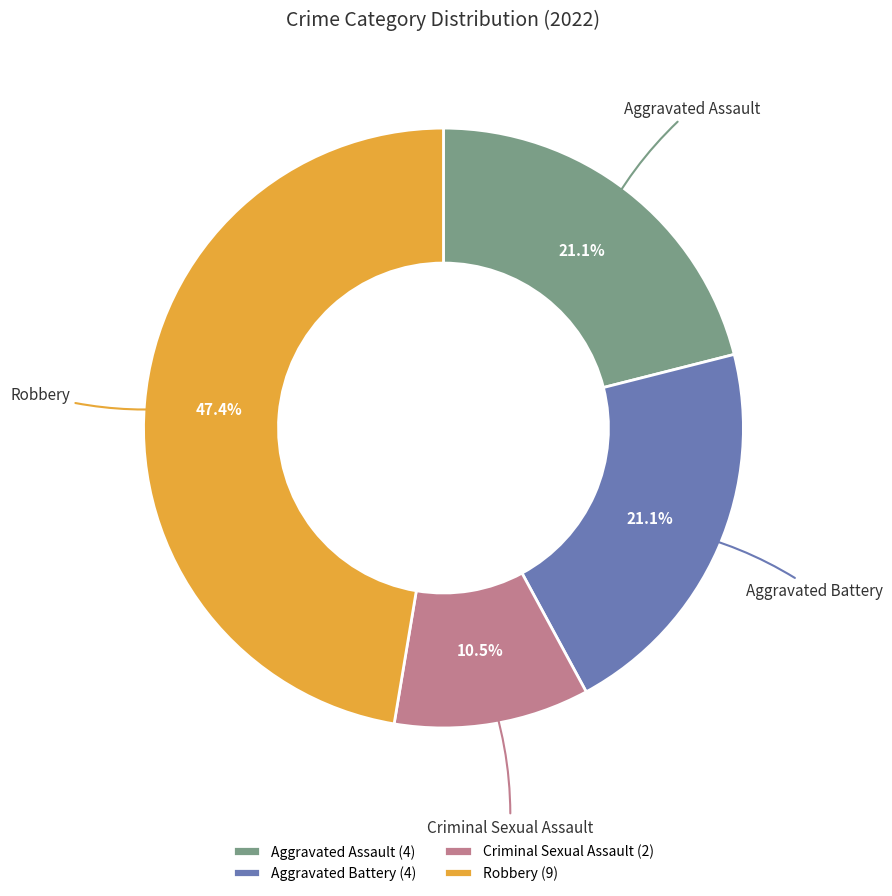

How many slices are in this pie chart?

4